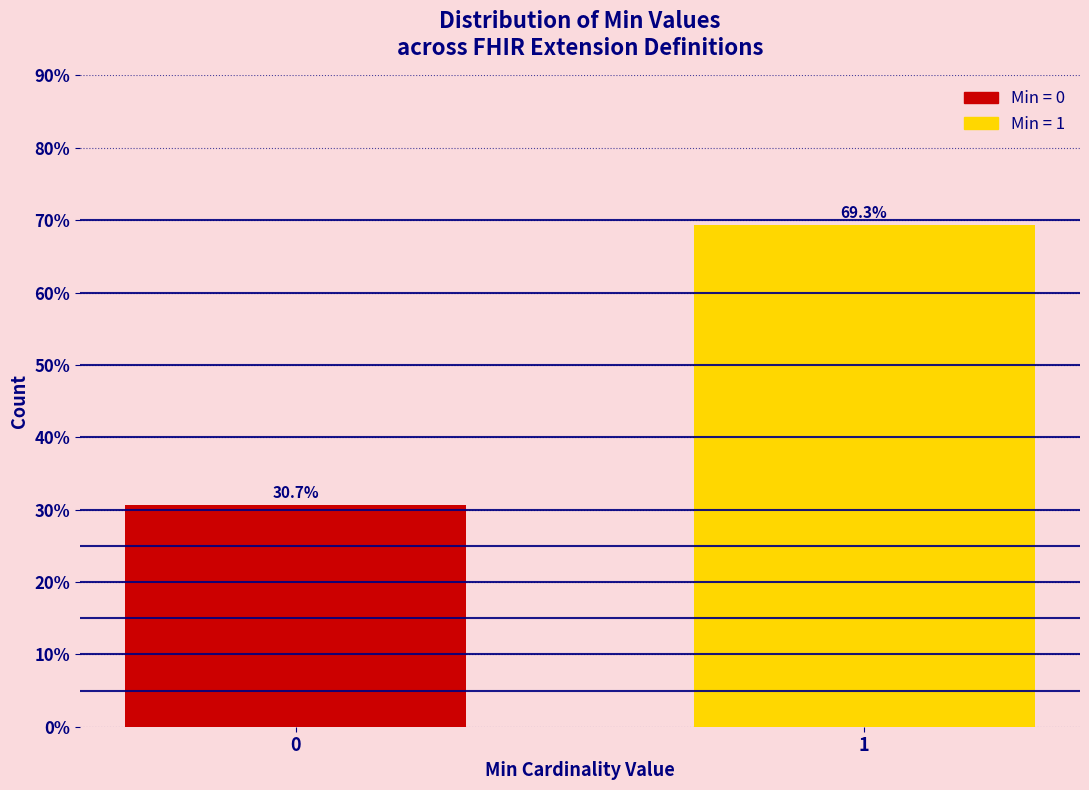

Reading right to left, list all the values displayed in this chart.

69.3	30.7